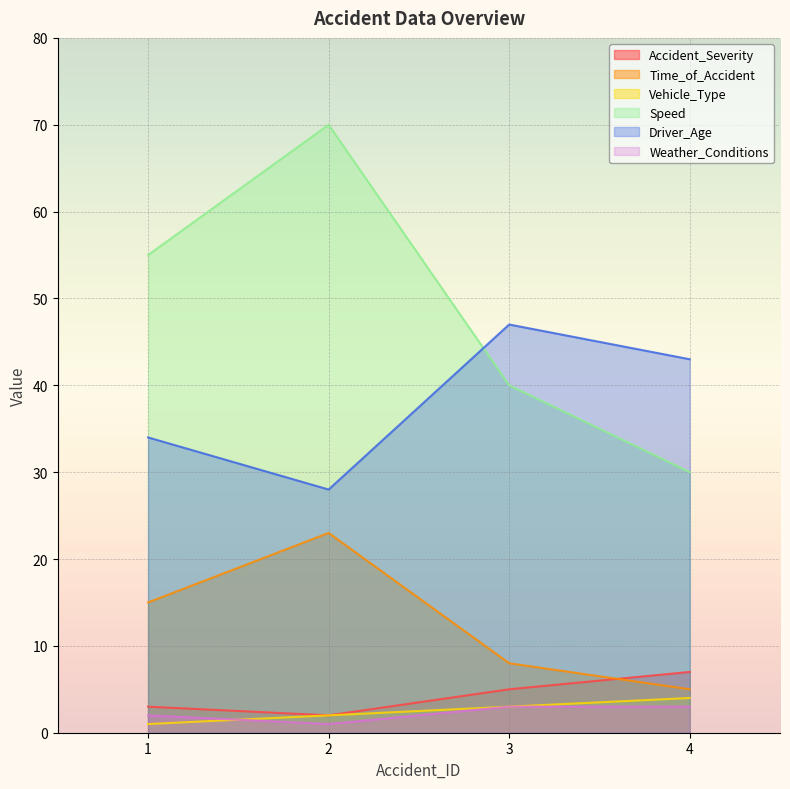

At which label does Speed reach its minimum?

4